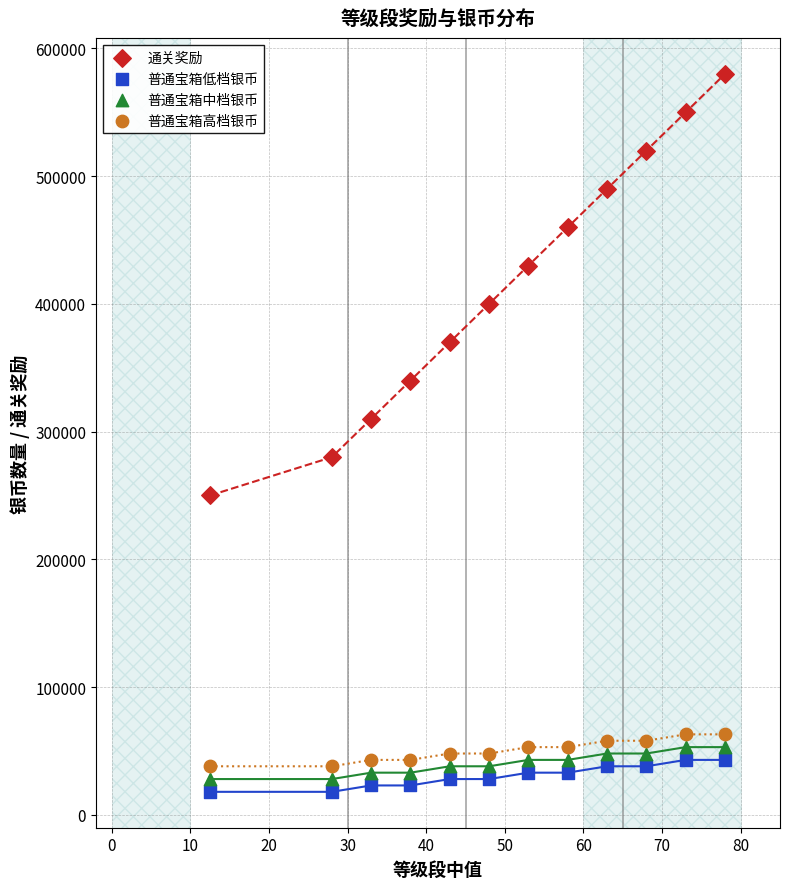

Which series has the widest spread of Y values?

通关奖励